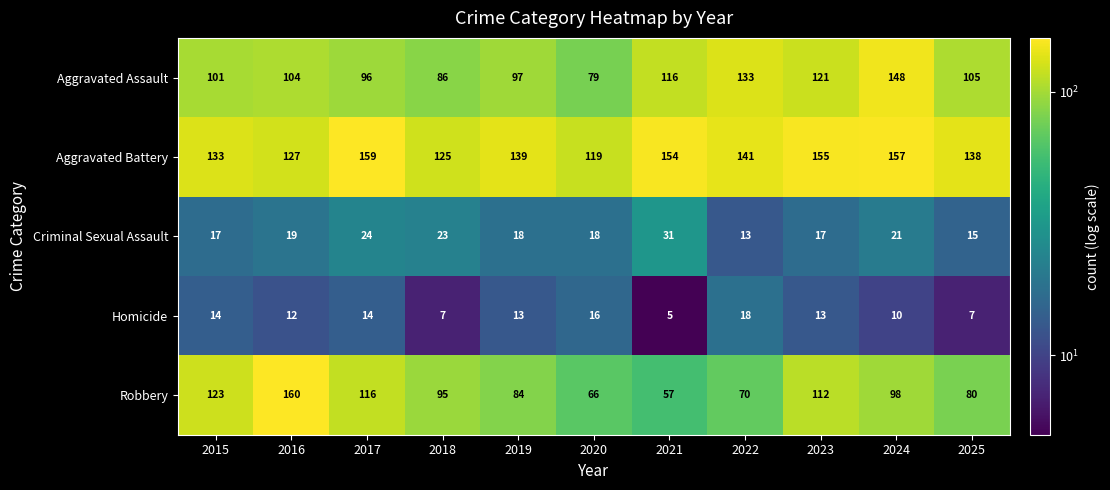

At which label does Aggravated Battery reach its peak?

2017